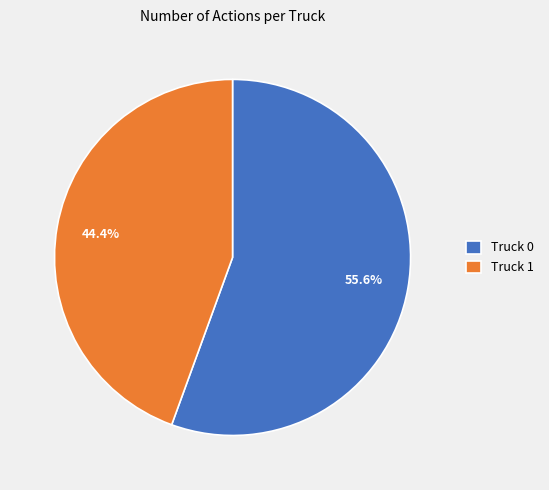

What is the smallest slice in the pie chart?

Truck 1